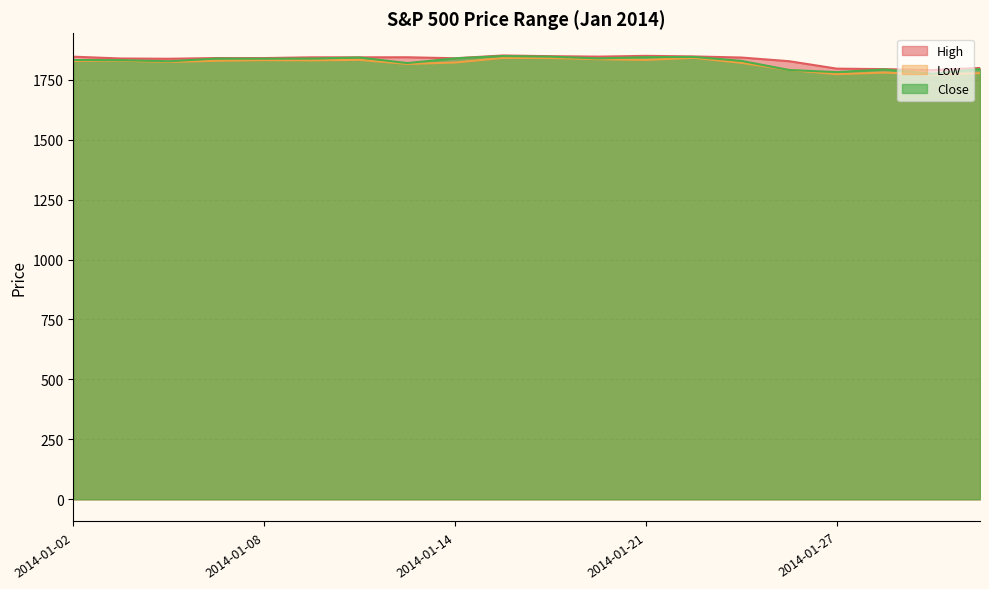

List the labels in order of Close value, smallest first.

2014-01-29, 2014-01-27, 2014-01-24, 2014-01-28, 2014-01-30, 2014-01-13, 2014-01-06, 2014-01-23, 2014-01-03, 2014-01-02, 2014-01-08, 2014-01-07, 2014-01-09, 2014-01-17, 2014-01-14, 2014-01-10, 2014-01-21, 2014-01-22, 2014-01-16, 2014-01-15